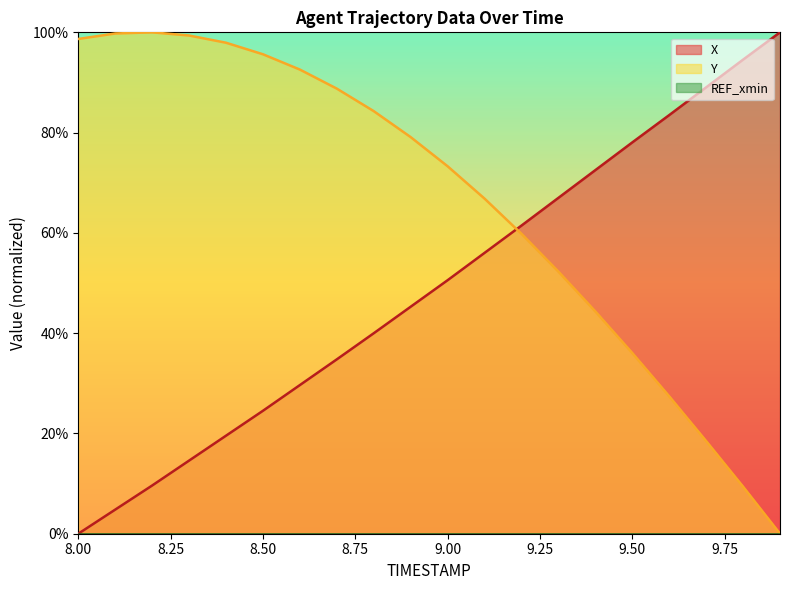

True or false: Y has a value of 0.0 at 9.9.

True